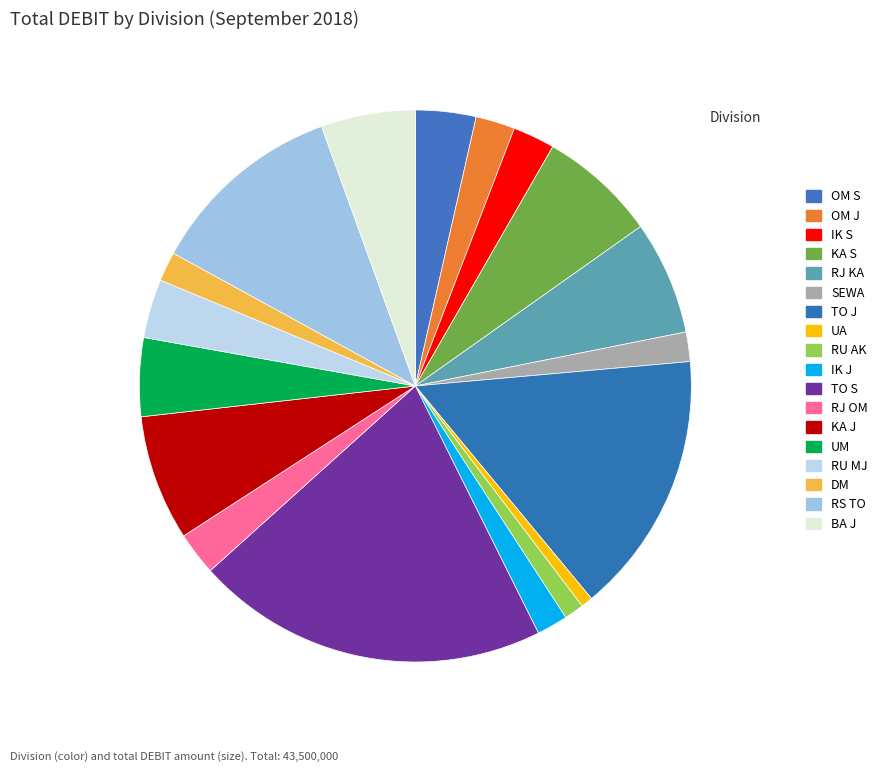

Does any single category account for the majority?

No